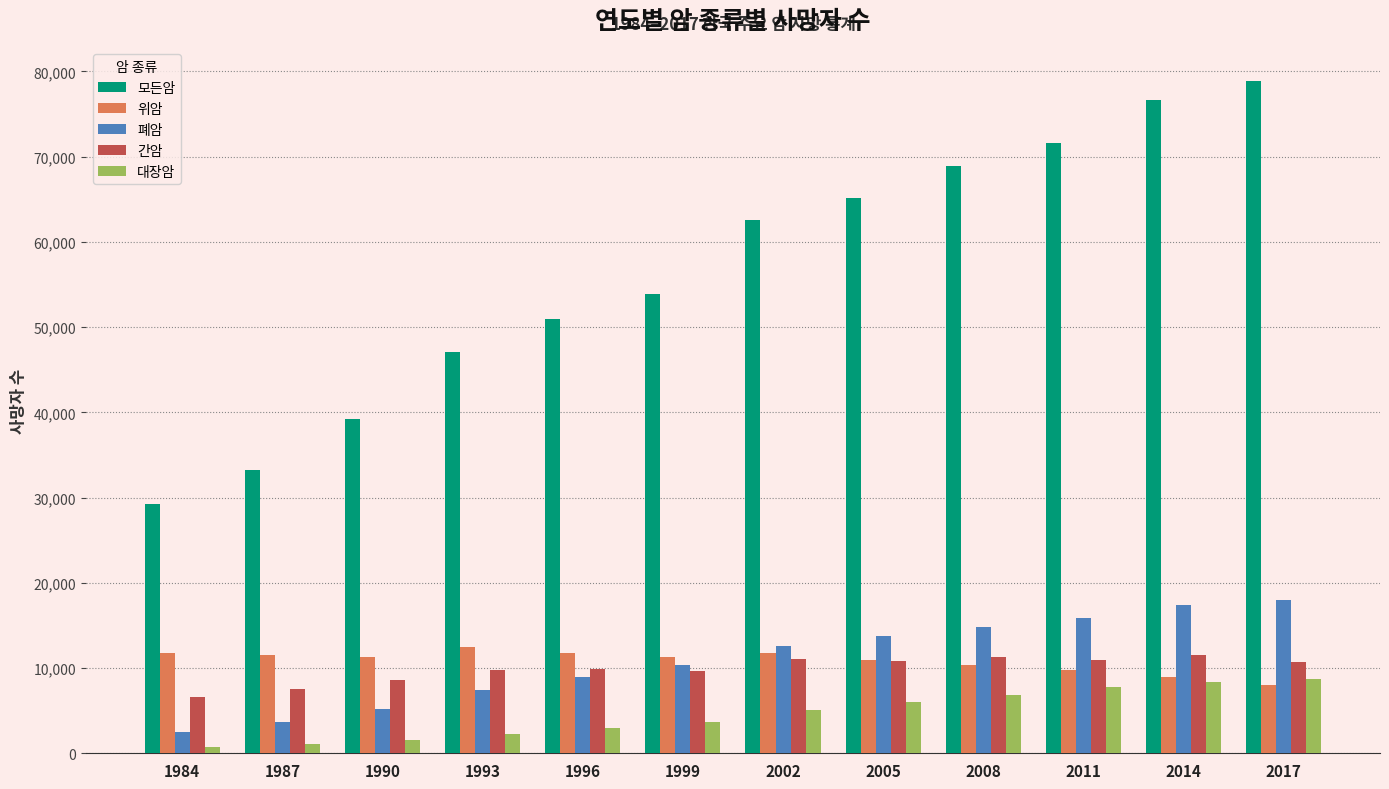

How many groups of bars are there?

12